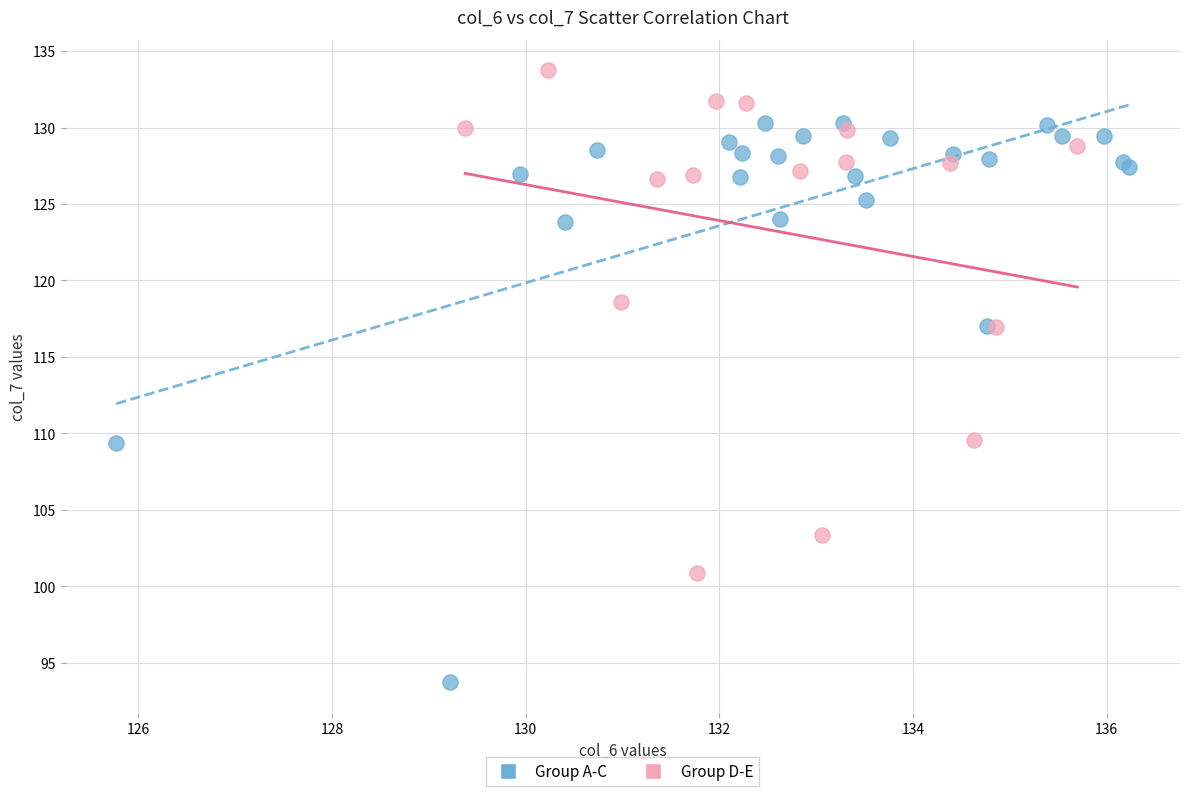

Which series contains the lowest Y value?

Group A-C